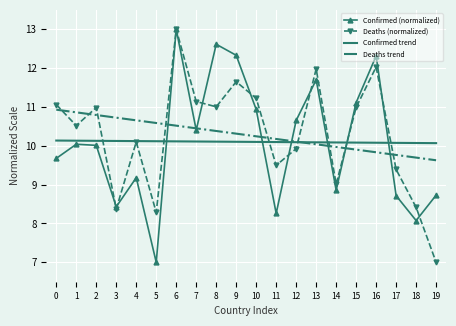

Reading right to left, transcribe all the data shown in this chart.

Confirmed (normalized): 19=8.7	18=8.1	17=8.7	16=12.3	15=11.1	14=8.9	13=11.7	12=10.7	11=8.3	10=10.9	9=12.3	8=12.6	7=10.4	6=13.0	5=7.0	4=9.2	3=8.4	2=10.0	1=10.0	0=9.7
Deaths (normalized): 19=7.0	18=8.4	17=9.4	16=12.0	15=11.0	14=9.0	13=12.0	12=9.9	11=9.5	10=11.2	9=11.7	8=11.0	7=11.1	6=13.0	5=8.3	4=10.1	3=8.4	2=11.0	1=10.5	0=11.1
Confirmed trend: 19=10.1	18=10.1	17=10.1	16=10.1	15=10.1	14=10.1	13=10.1	12=10.1	11=10.1	10=10.1	9=10.1	8=10.1	7=10.1	6=10.1	5=10.1	4=10.1	3=10.1	2=10.1	1=10.1	0=10.1
Deaths trend: 19=9.6	18=9.7	17=9.8	16=9.8	15=9.9	14=10.0	13=10.0	12=10.1	11=10.2	10=10.2	9=10.3	8=10.4	7=10.5	6=10.5	5=10.6	4=10.7	3=10.7	2=10.8	1=10.9	0=10.9